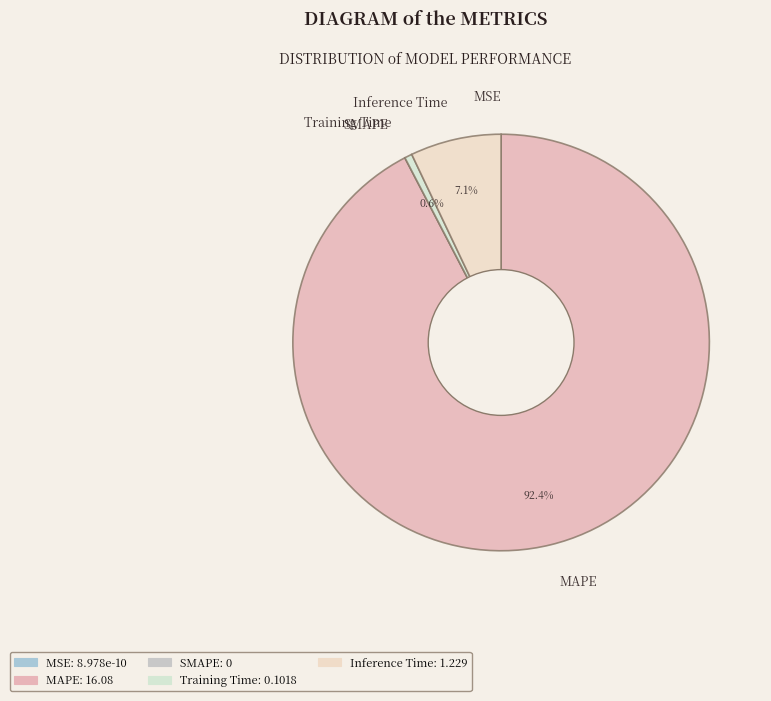

Which category accounts for the majority?

MAPE